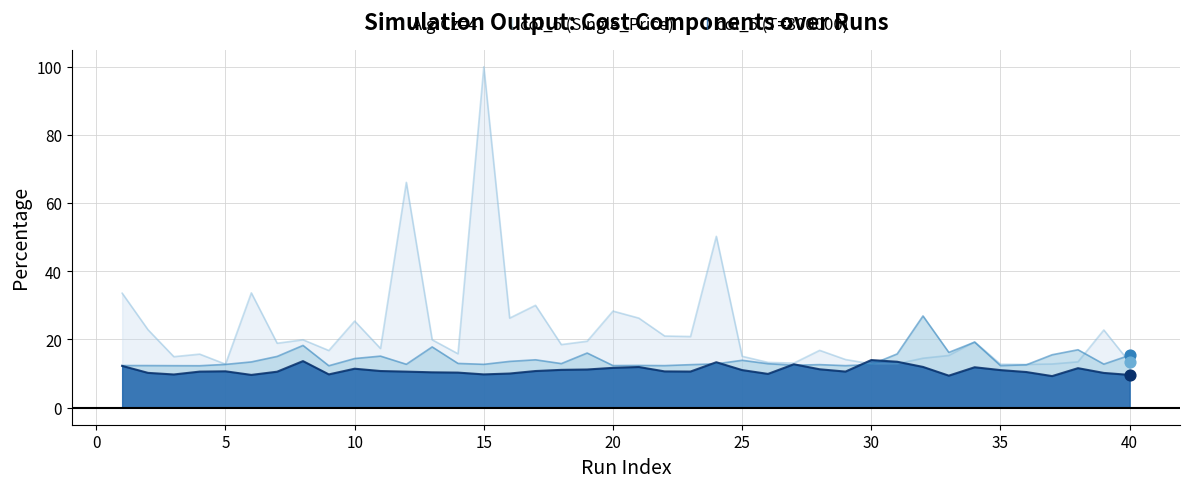

Which series has the widest spread of Y values?

Alg.Cz=4